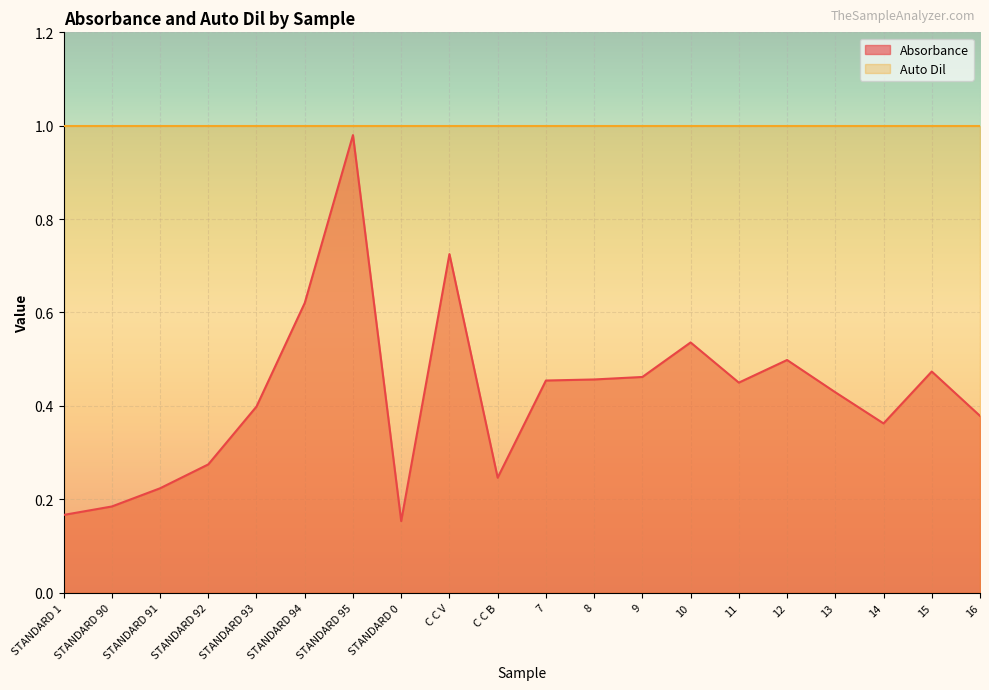

List the labels in order of value, largest first.

STANDARD 95, C C V, STANDARD 94, 10, 12, 15, 9, 8, 7, 11, 13, STANDARD 93, 16, 14, STANDARD 92, C C B, STANDARD 91, STANDARD 90, STANDARD 1, STANDARD 0